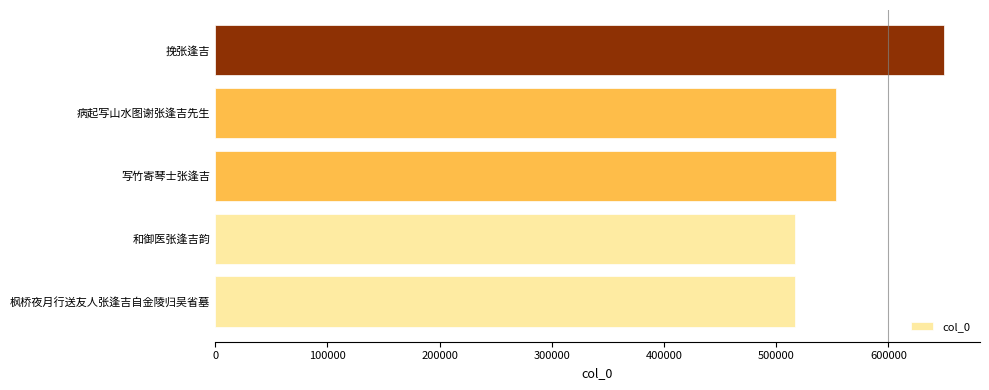

What is the change in value from 病起写山水图谢张逢吉先生 to 挽张逢吉?

+95661